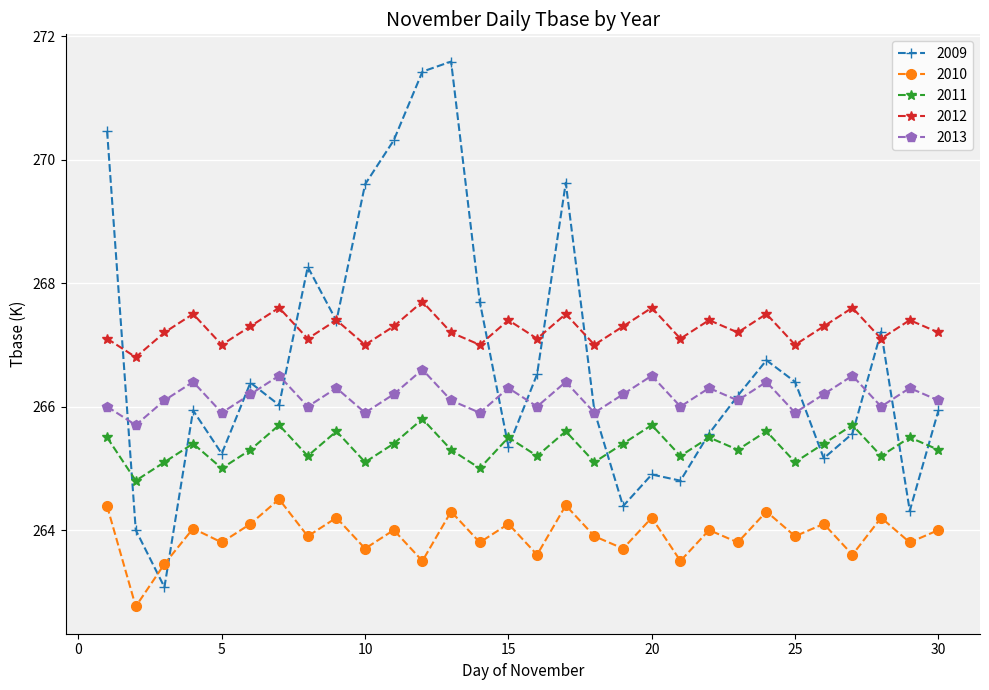

After their last crossing, which series has the higher values: 2009 or 2010?

2009